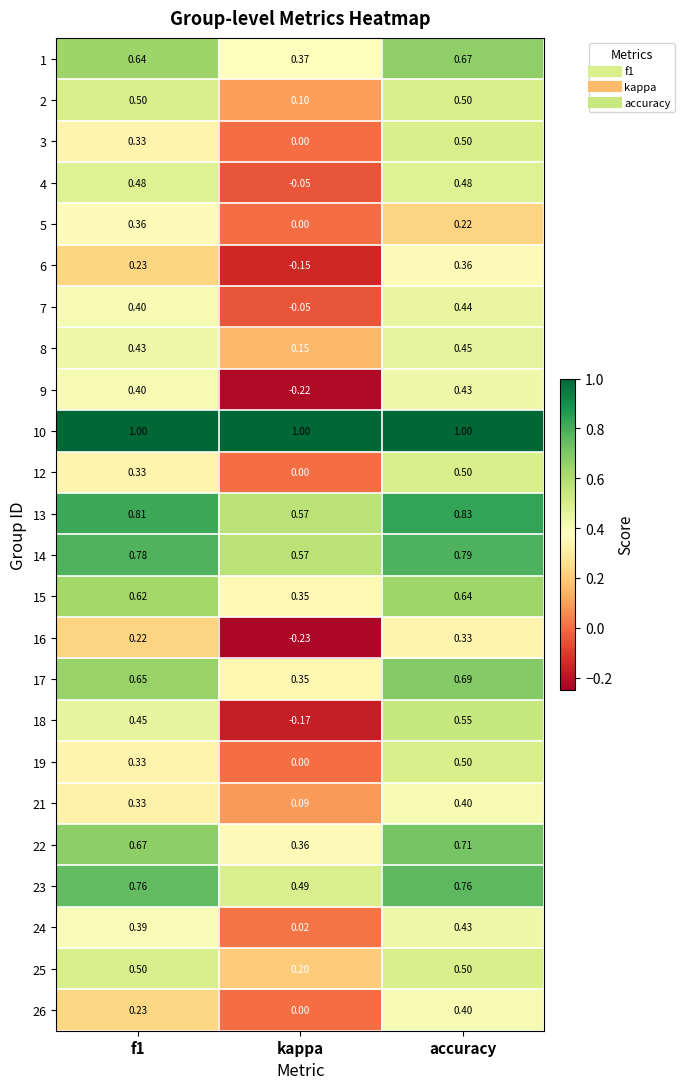

At which label is 3 closest to 0?

kappa